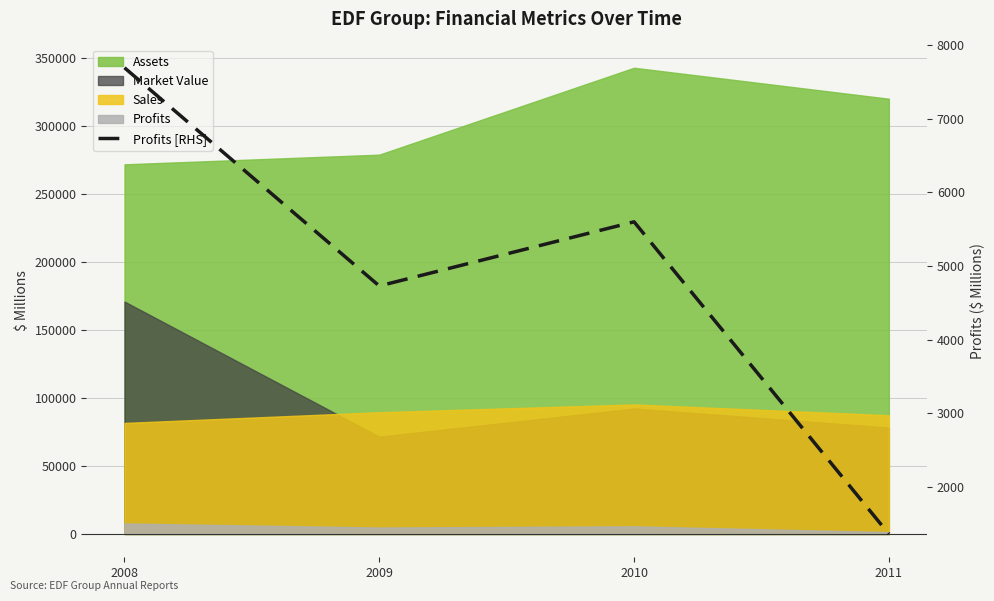

What is the minimum value shown in the chart?

1365.5